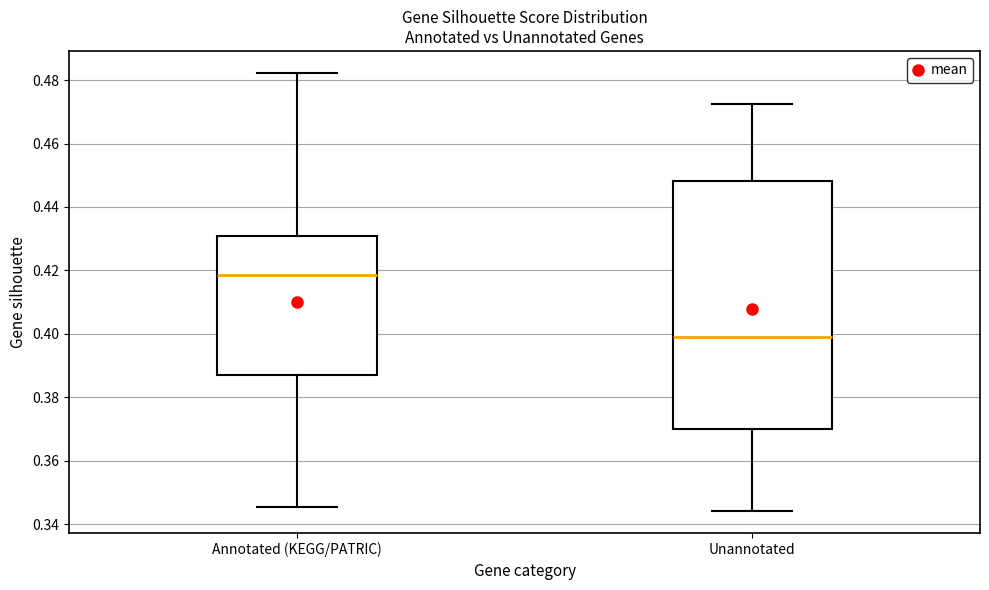

Which box's median line is the lowest?

Unannotated